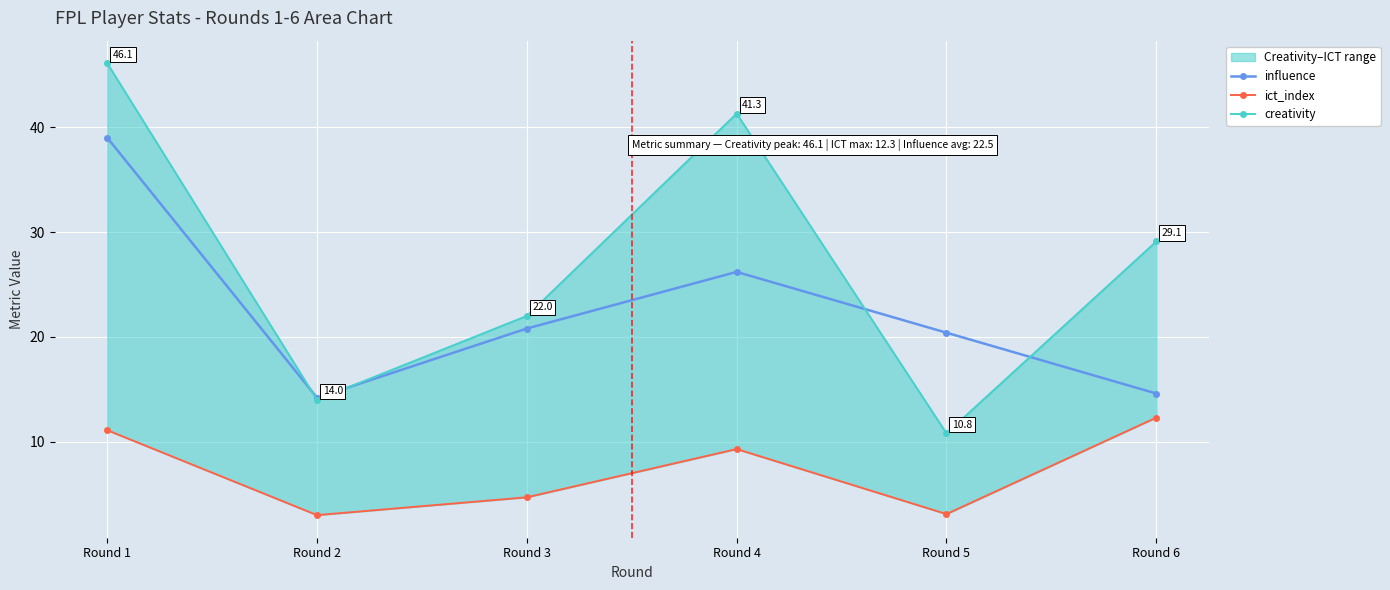

Reading left to right, what are all the values shown in this chart?

influence: 39.0	14.2	20.8	26.2	20.4	14.6
ict_index: 11.1	3.0	4.7	9.3	3.1	12.3
creativity: 46.1	14.0	22.0	41.3	10.8	29.1